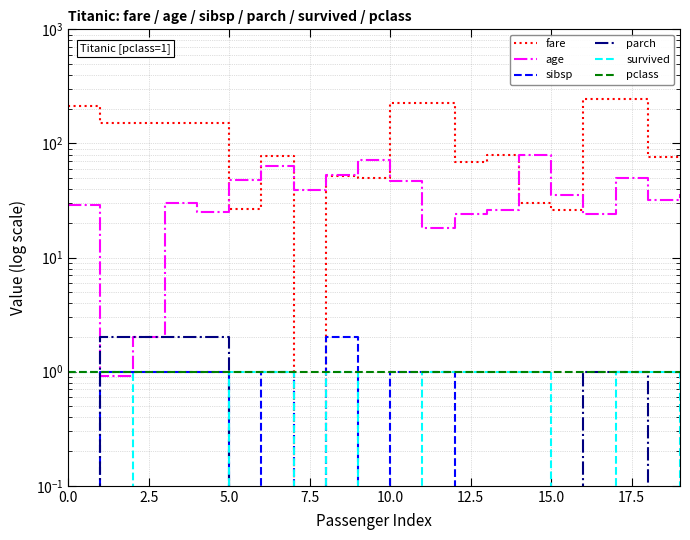

Between 17.5 and 16, which series saw the biggest shift?

fare